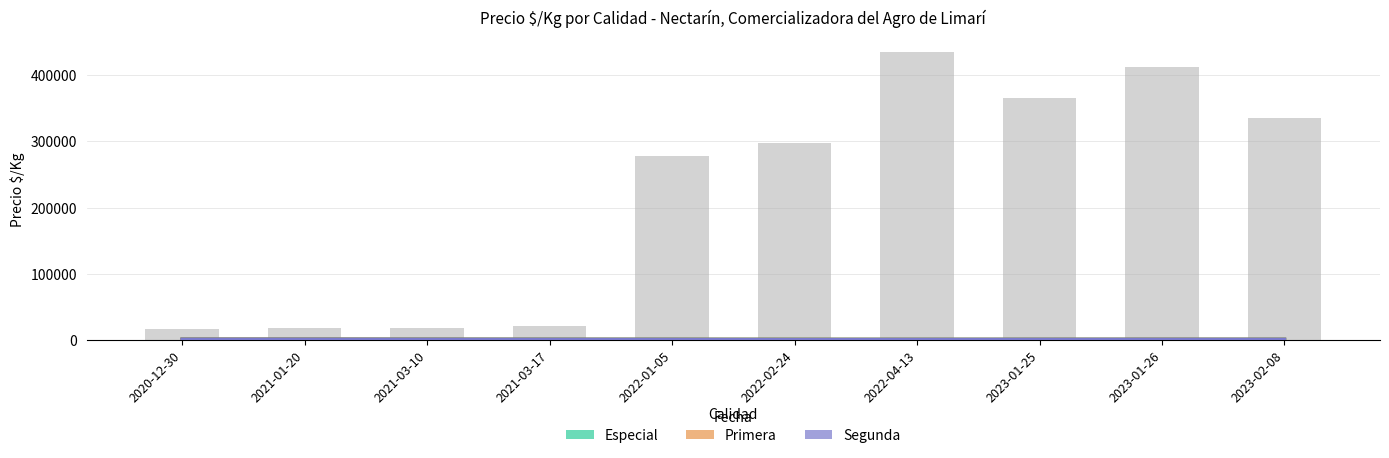

What is the average value of the Segunda series?

789.5